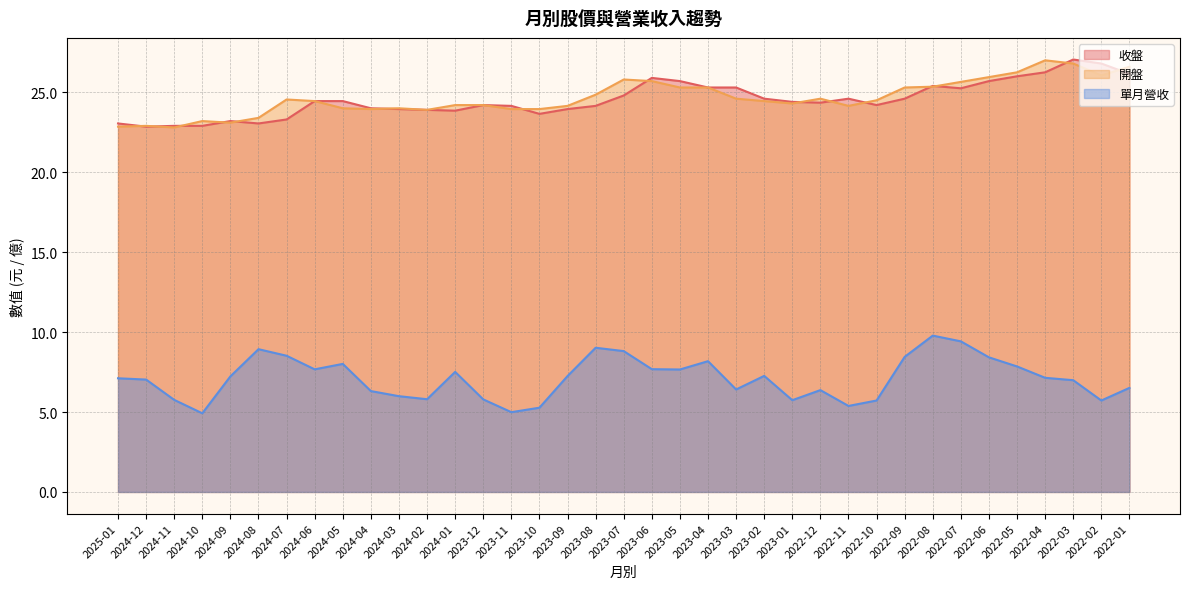

True or false: 開盤 and 單月營收 intersect in this chart.

False